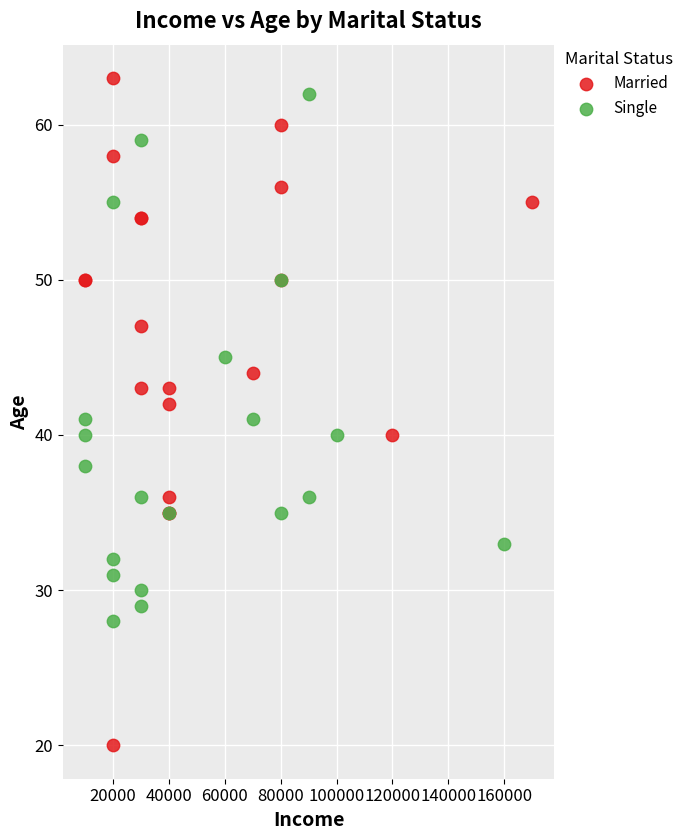

Which series has the largest Y range (max minus min)?

Married